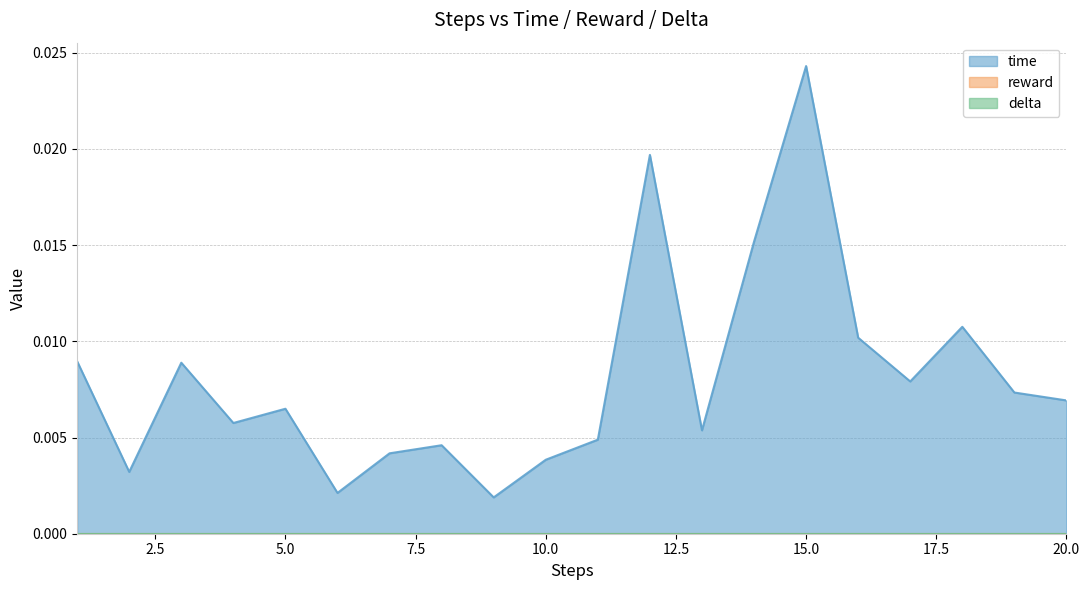

At which label is reward closest to 0?

1